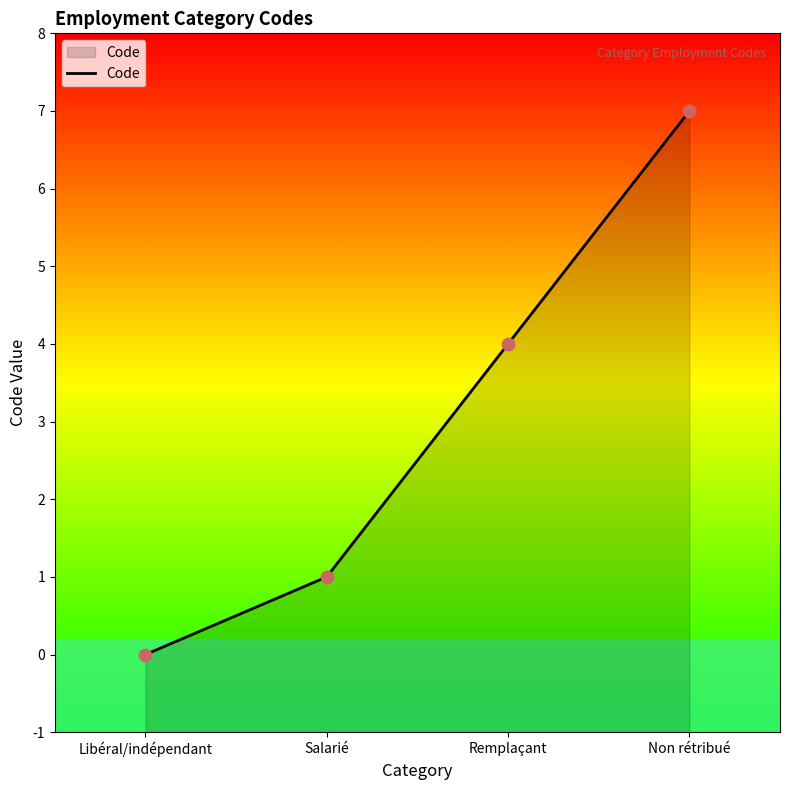

Which has a higher value, Salarié or Remplaçant?

Remplaçant